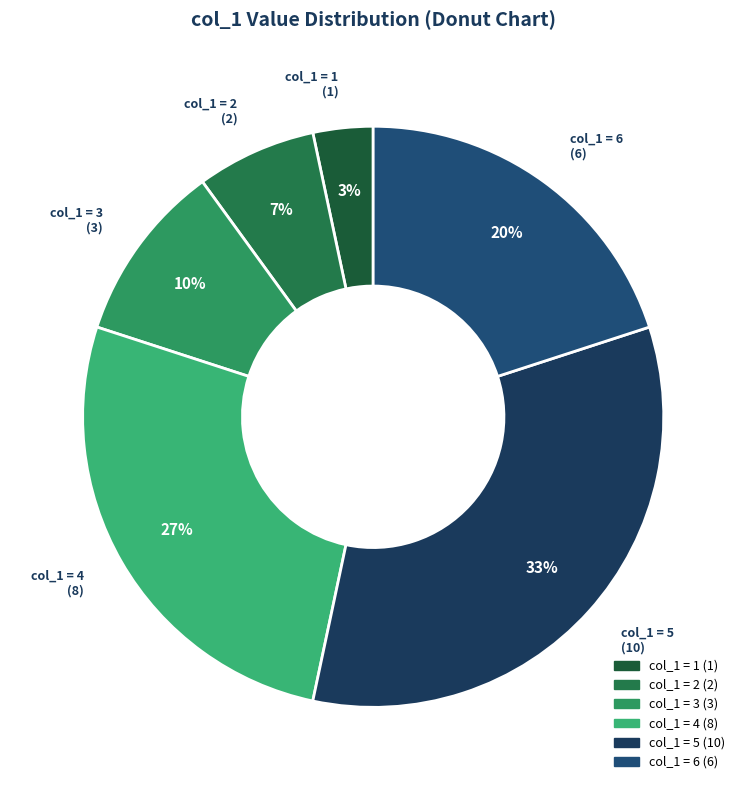

How many slices are in this pie chart?

6